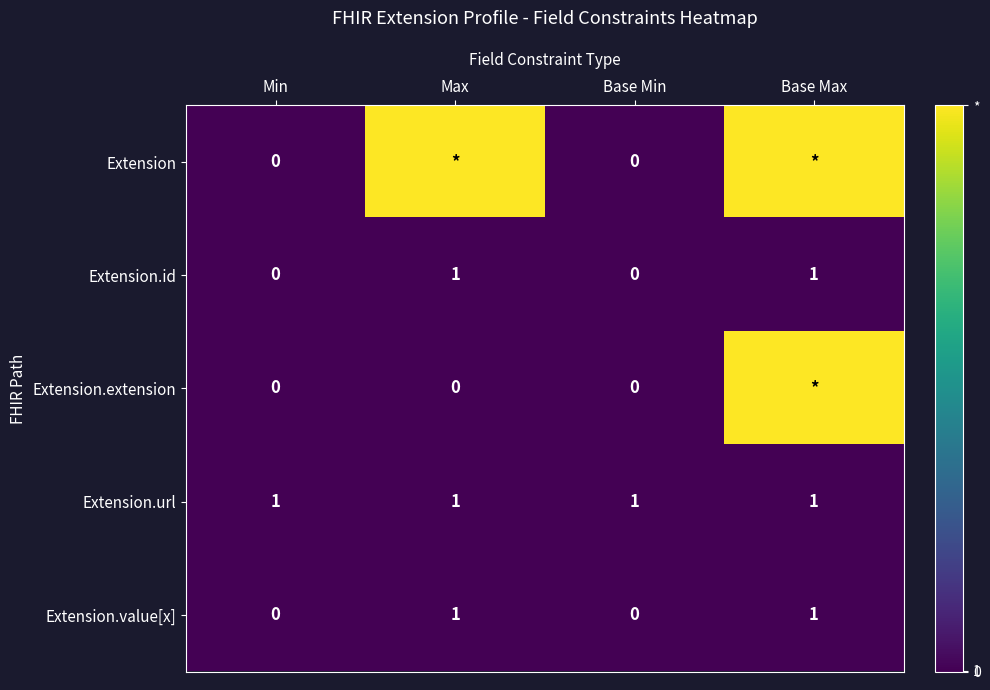

The Extension.url series shows 0 at Max. True or false?

False